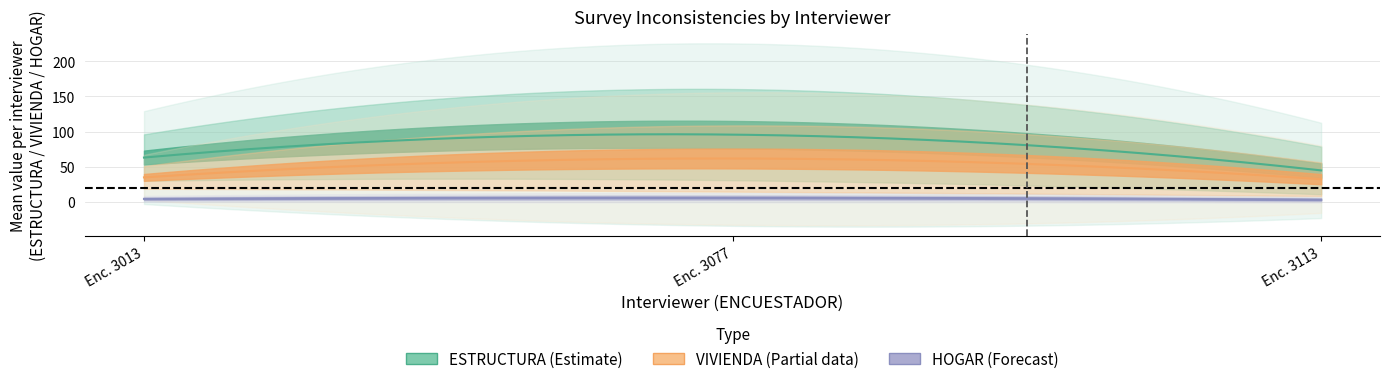

Does the chart display data point markers on the line(s)?

No